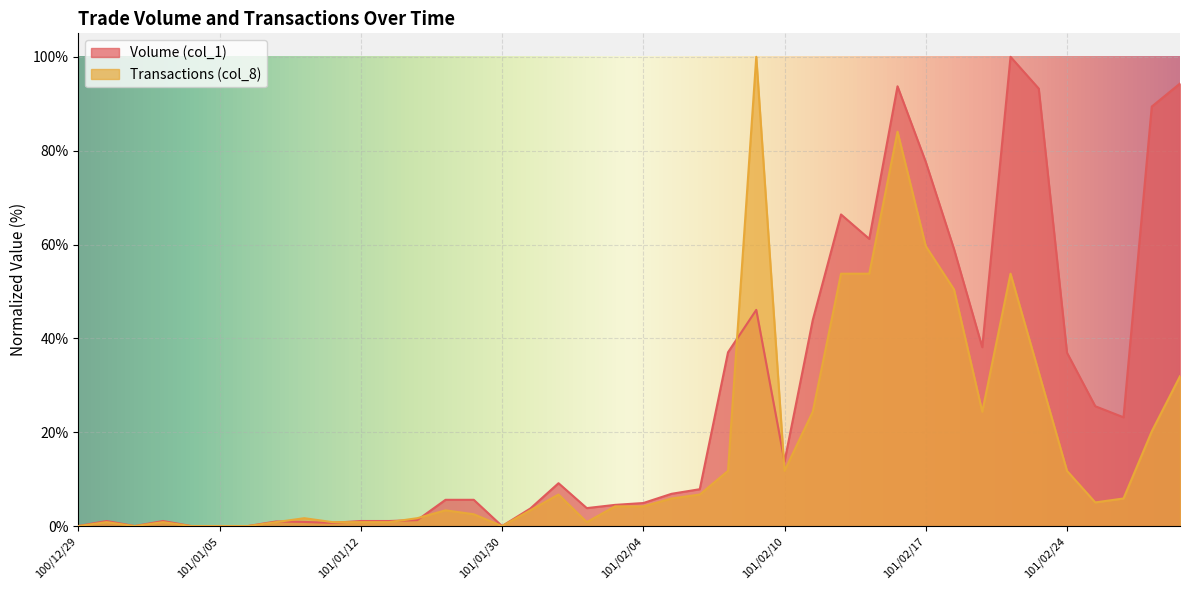

Rank the series at 101/02/23 from lowest to highest value.

Transactions (col_8), Volume (col_1)